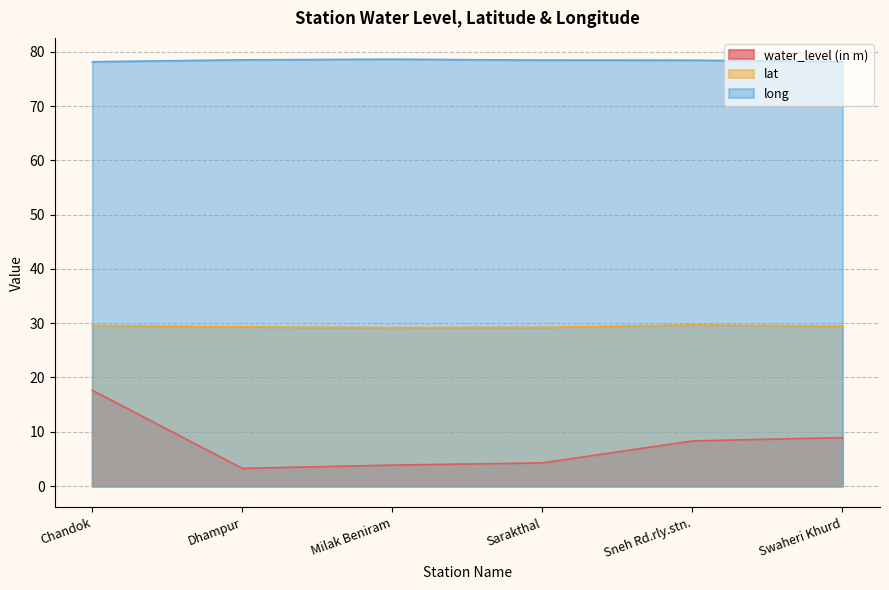

What is the average value of the long series?

78.4